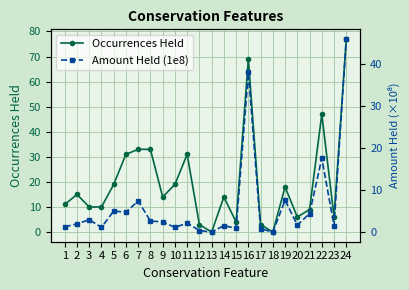

Count the number of categories in the chart.

24